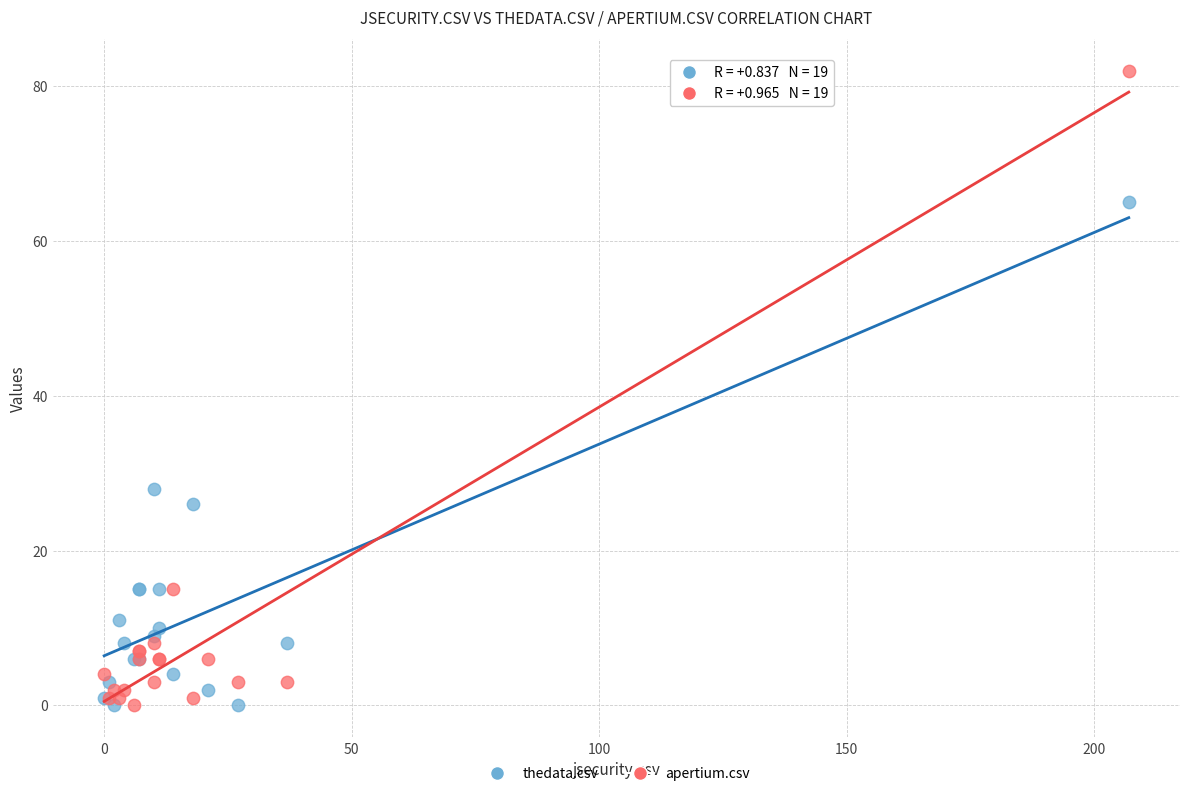

Across all series, what Y value is closest to 41?

28